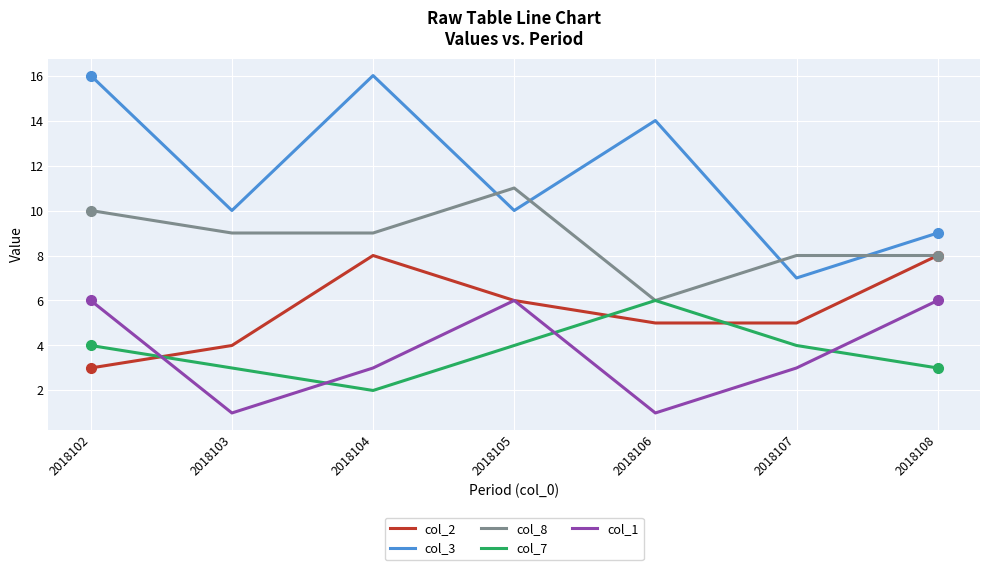

What is the total value across all series at 2018108?

34